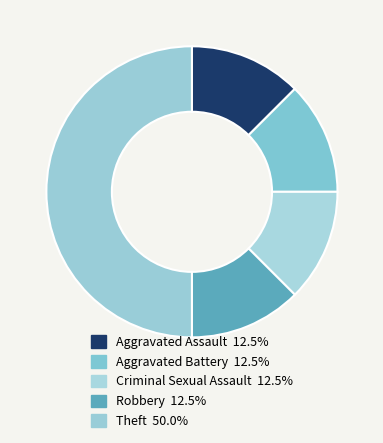

What is the largest slice in the pie chart?

Theft